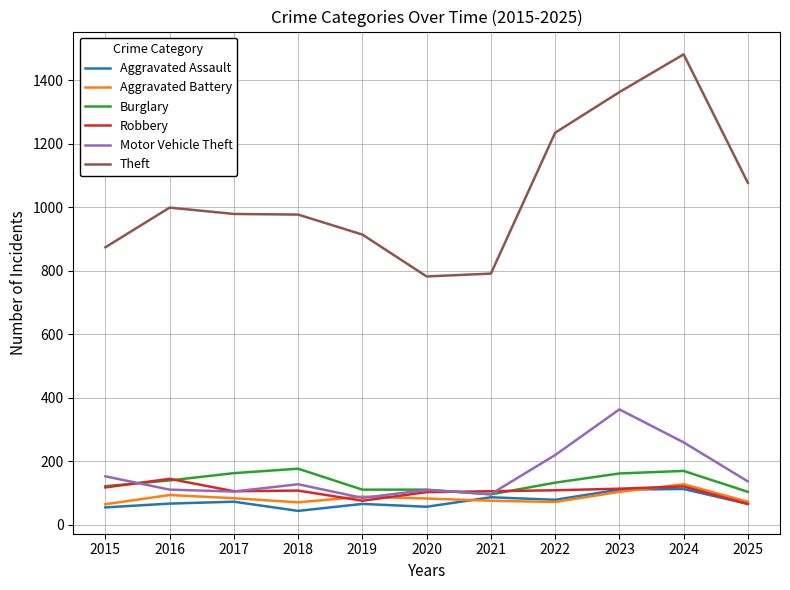

How many series are shown in this chart?

6